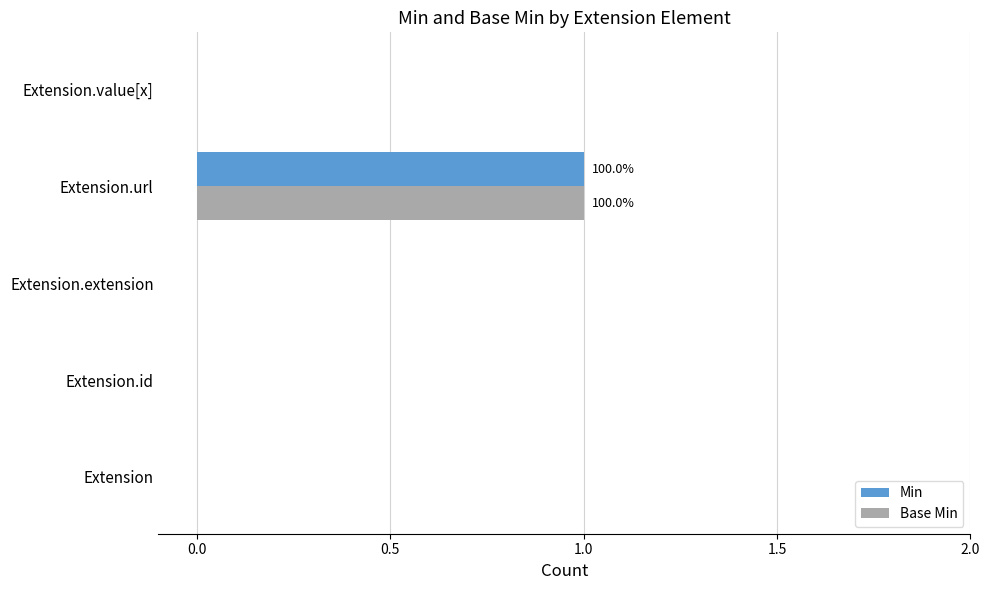

True or false: Min has a value of 1 at Extension.url.

True